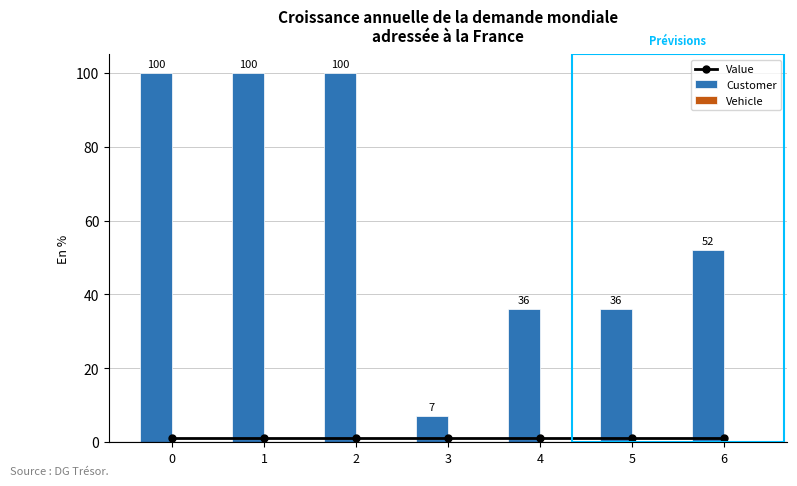

True or false: Customer has a value of 100.0 at 0.

True